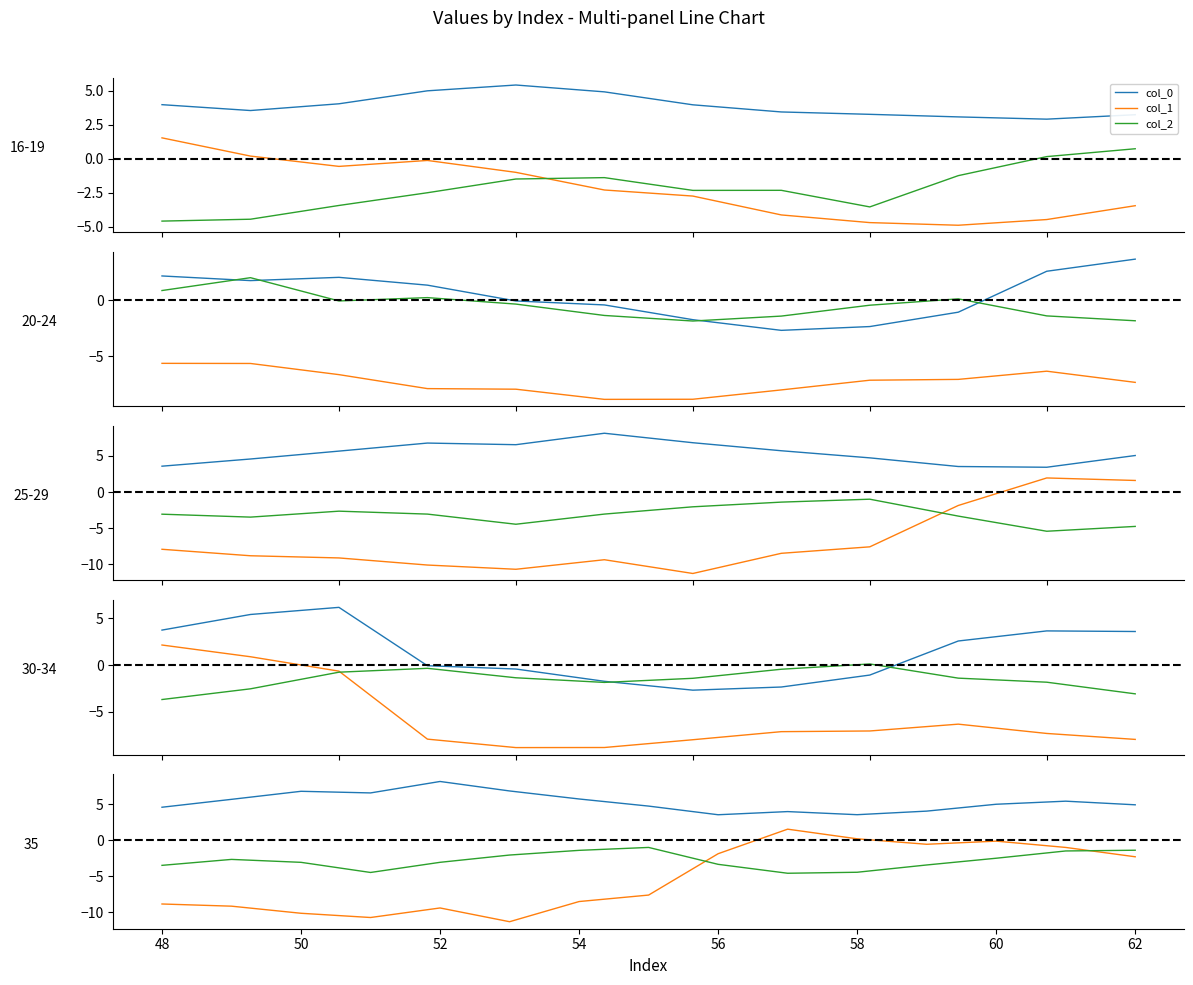

At which label does col_2 first exceed -3?

48